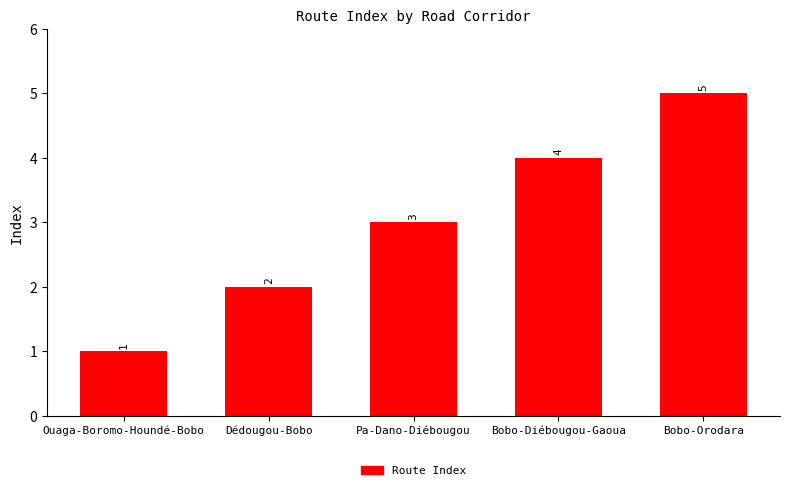

Reading left to right, transcribe all the data shown in this chart.

Ouaga-Boromo-Houndé-Bobo=1	Dédougou-Bobo=2	Pa-Dano-Diébougou=3	Bobo-Diébougou-Gaoua=4	Bobo-Orodara=5